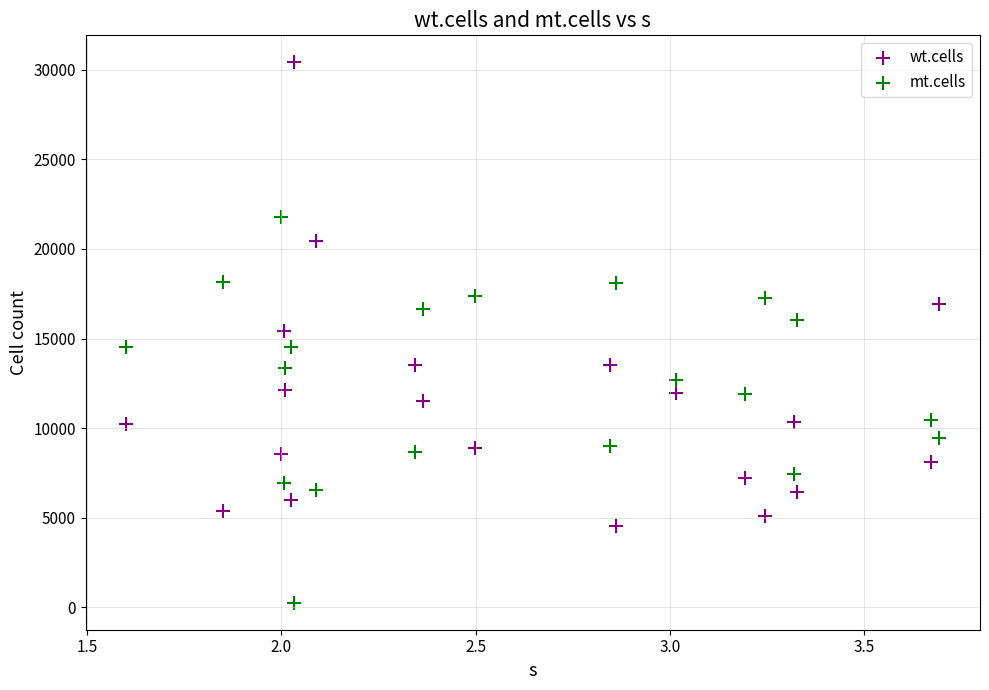

Which series reaches the maximum Y coordinate?

wt.cells